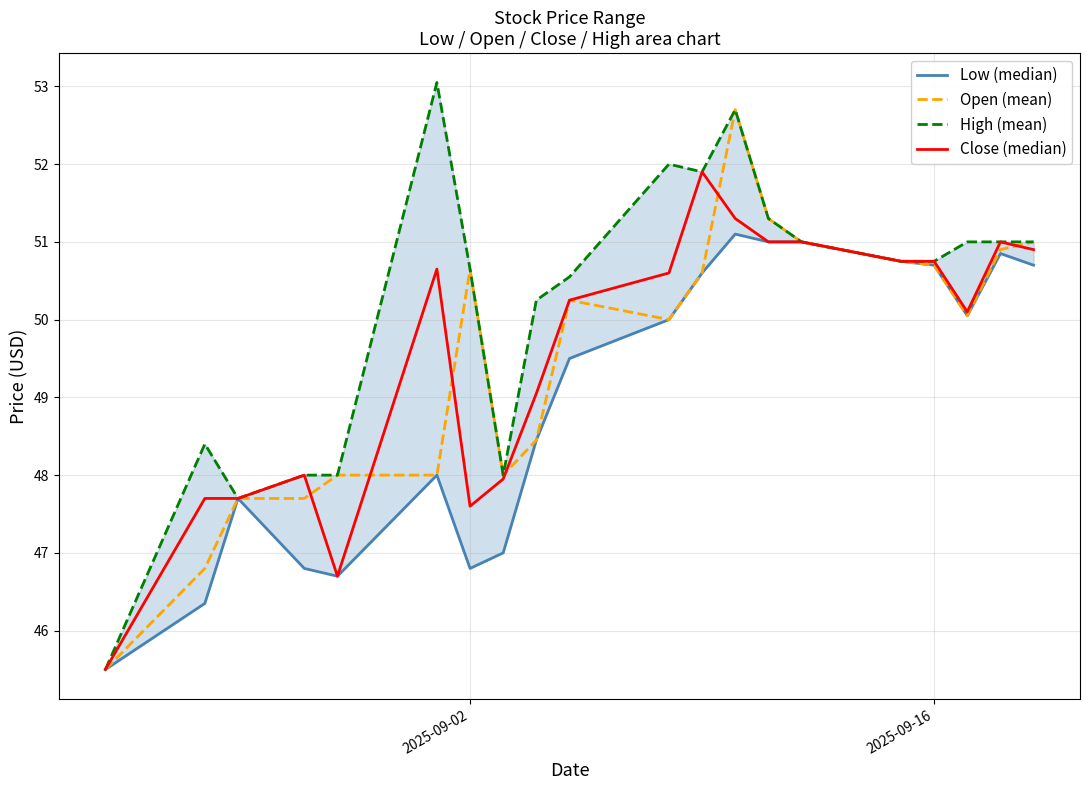

How many data points in Close (median) are above 50?

12